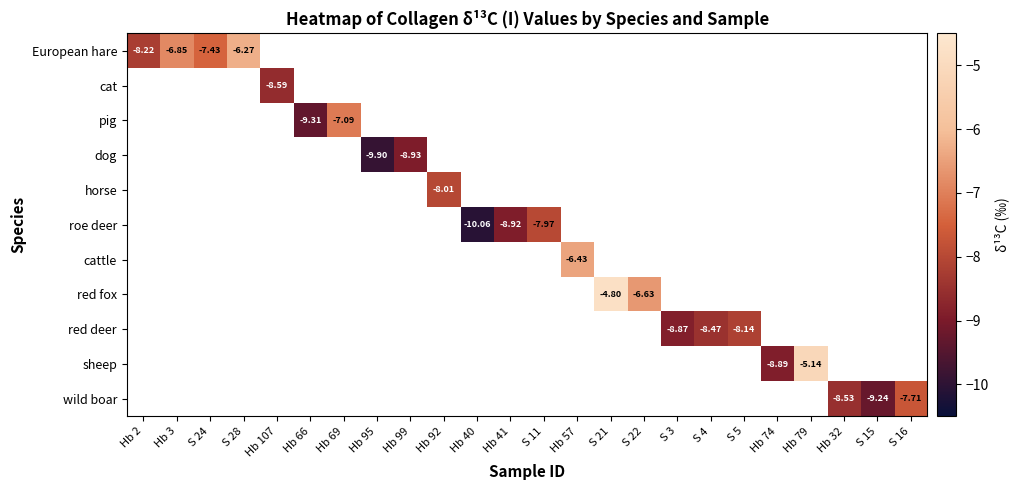

What is the minimum value shown in the chart?

-10.1